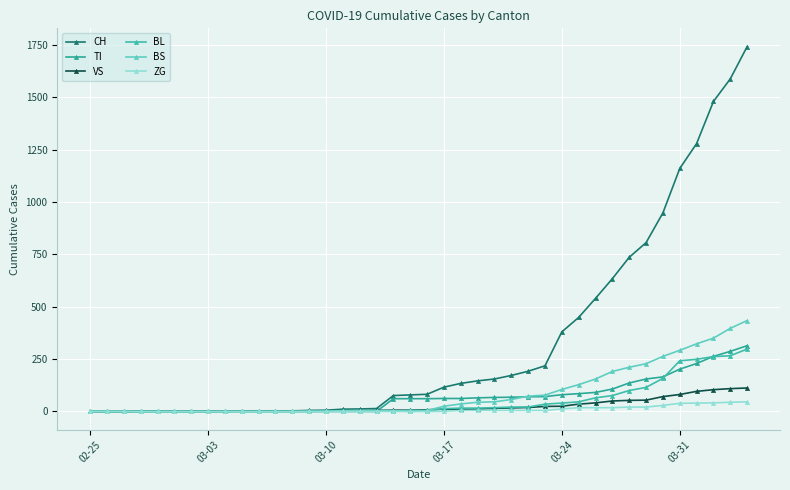

True or false: BL has more than 0 points higher than both neighbors.

False